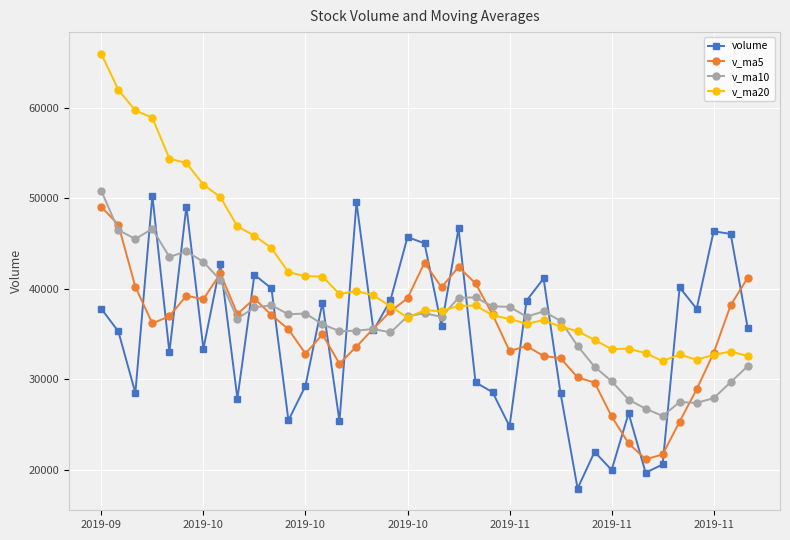

True or false: v_ma20 and volume intersect in this chart.

True